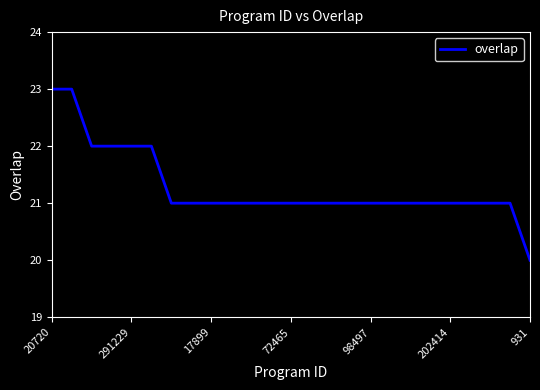

What is the maximum value shown in the chart?

23